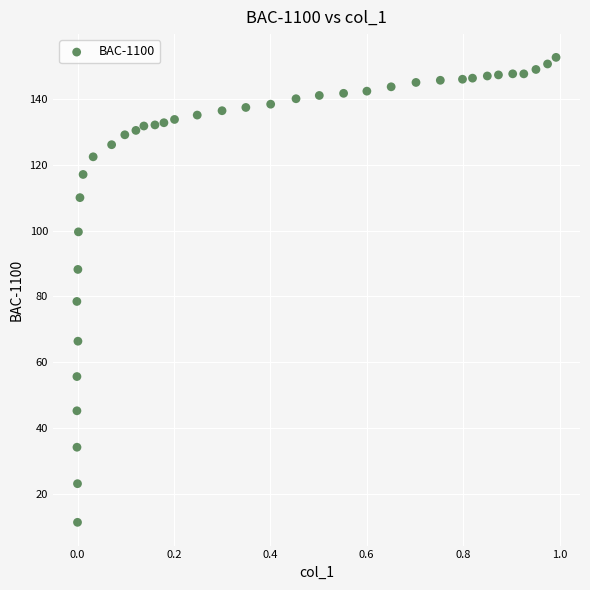

What Y value in the scatter plot is closest to 82?

78.5